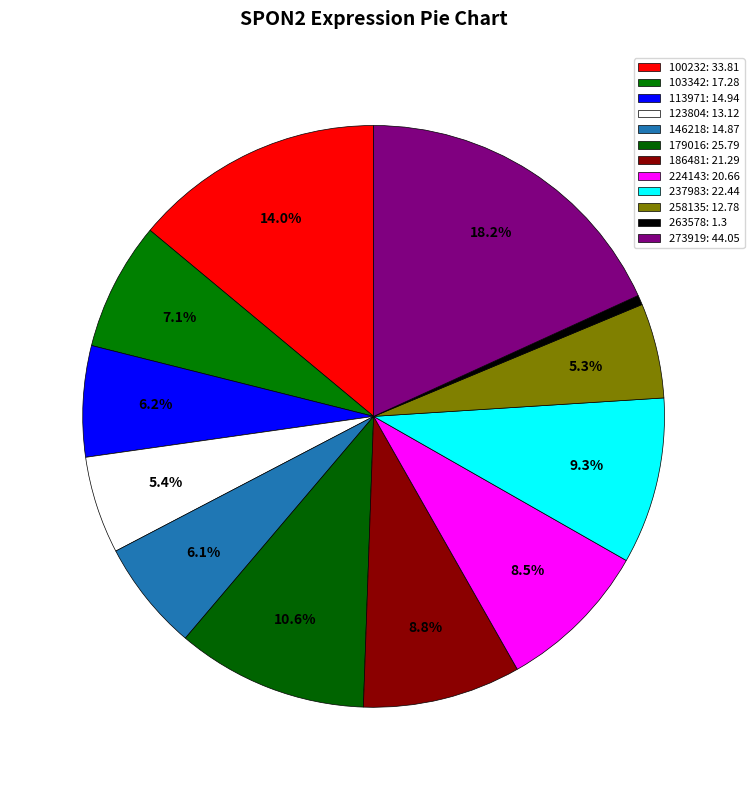

Which has a higher value, 100232 or 103342?

100232